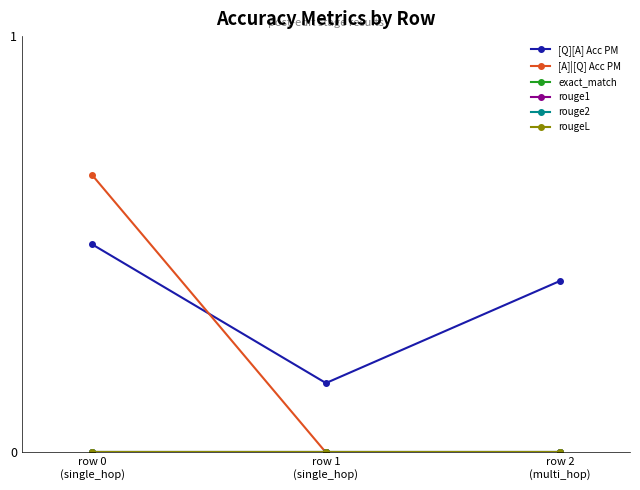

True or false: [Q][A] Acc PM has a value of 0.2 at row 2
(multi_hop).

False